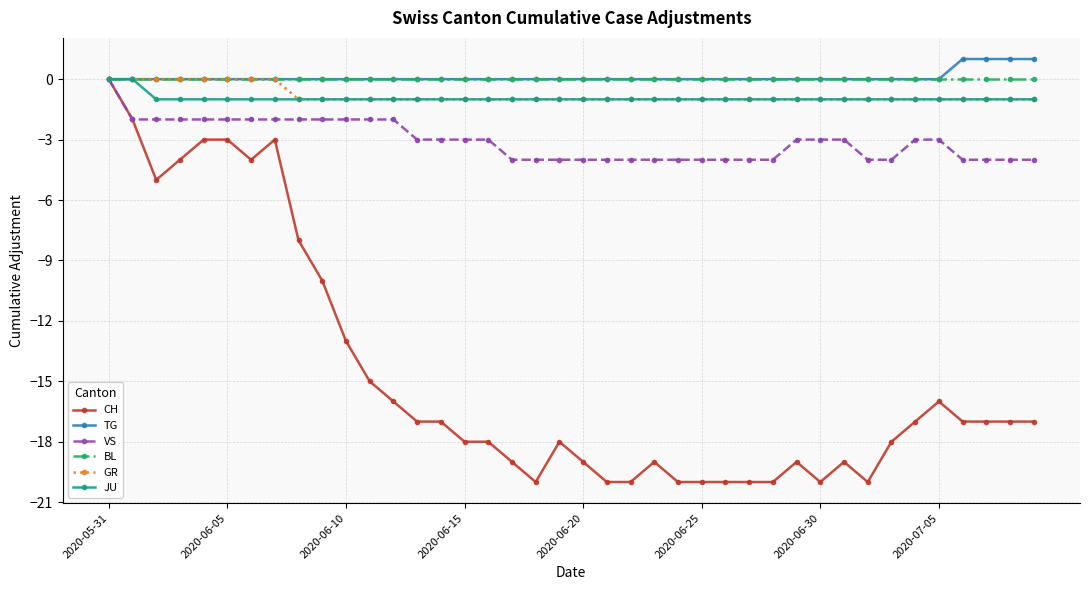

Which series has the widest spread of values?

CH